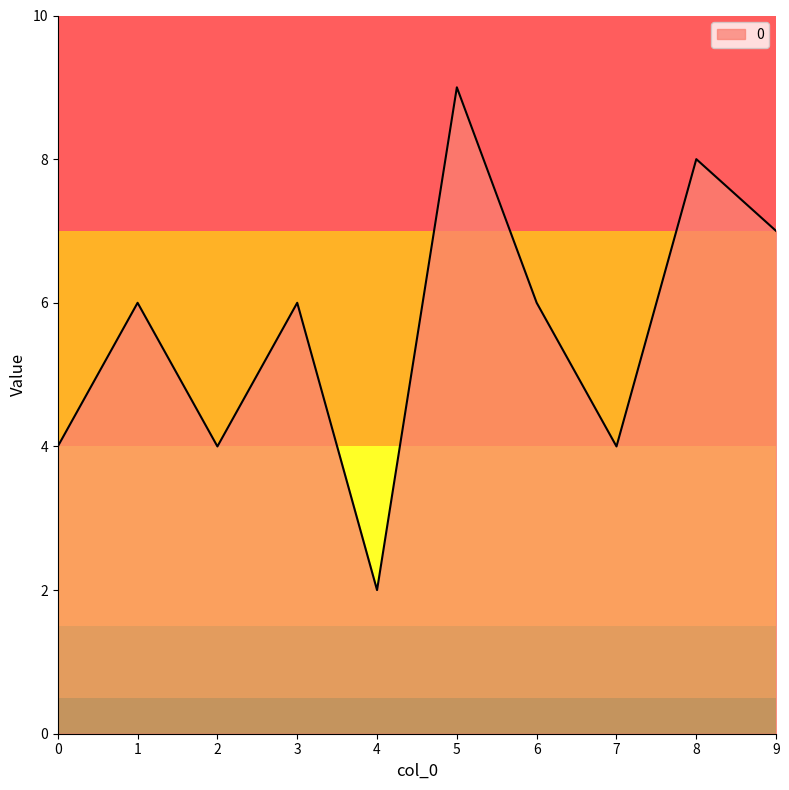

Approximately how many times larger is the value at 6 compared to 3?

1.0